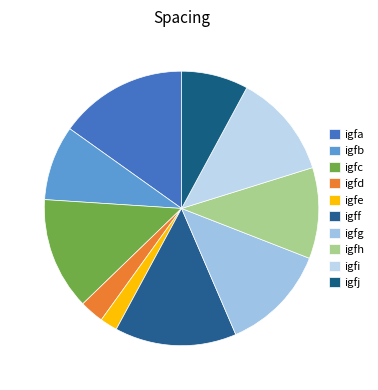

To the nearest percent, what is the difference between the igfg and igfe slice percentages?

11%